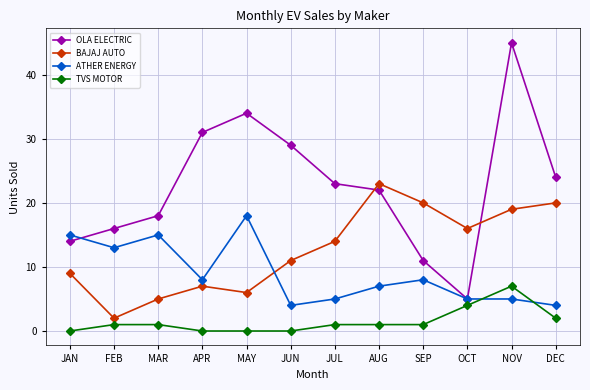

Where is OLA ELECTRIC nearest to the value 25?

DEC